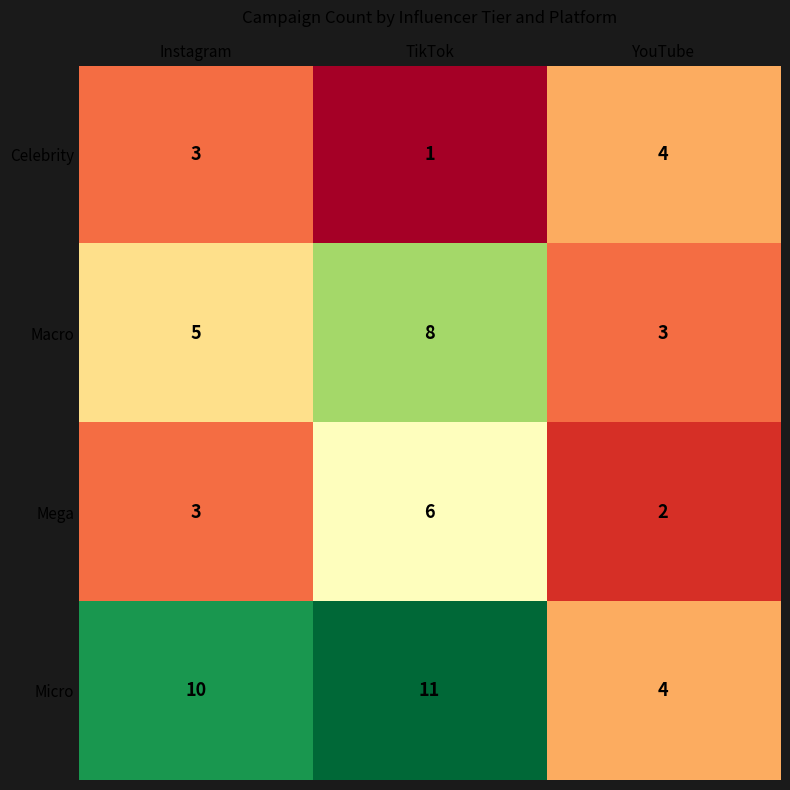

What is the sum of the Macro values at YouTube and TikTok?

11